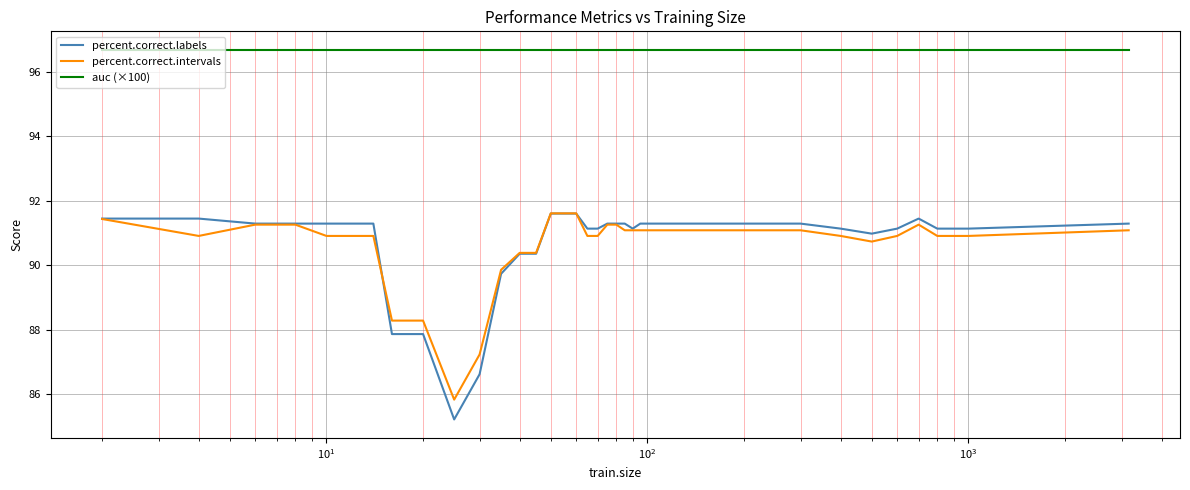

Which series has the largest range (max minus min)?

percent.correct.labels